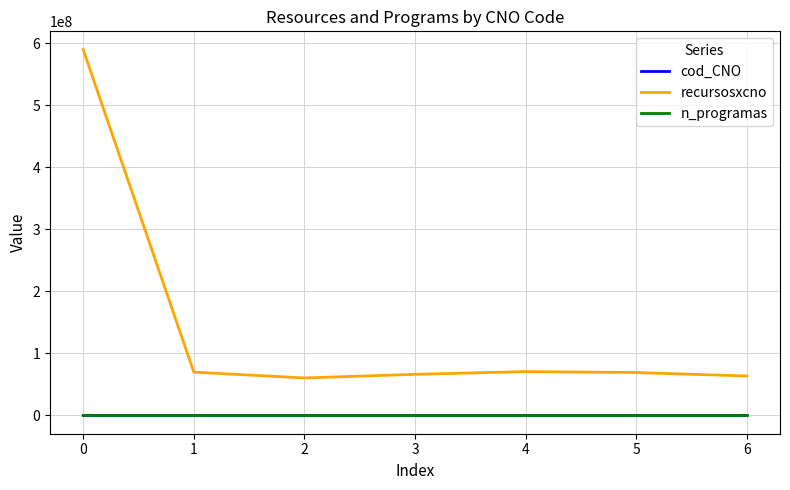

What is the sum of the cod_CNO values at 4 and 2?

9685.0